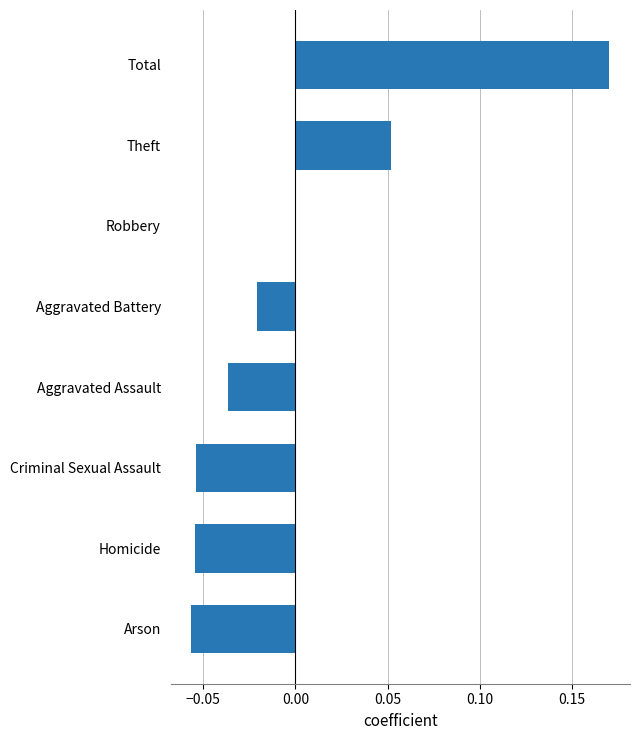

Which label corresponds to the largest value in the chart?

Total